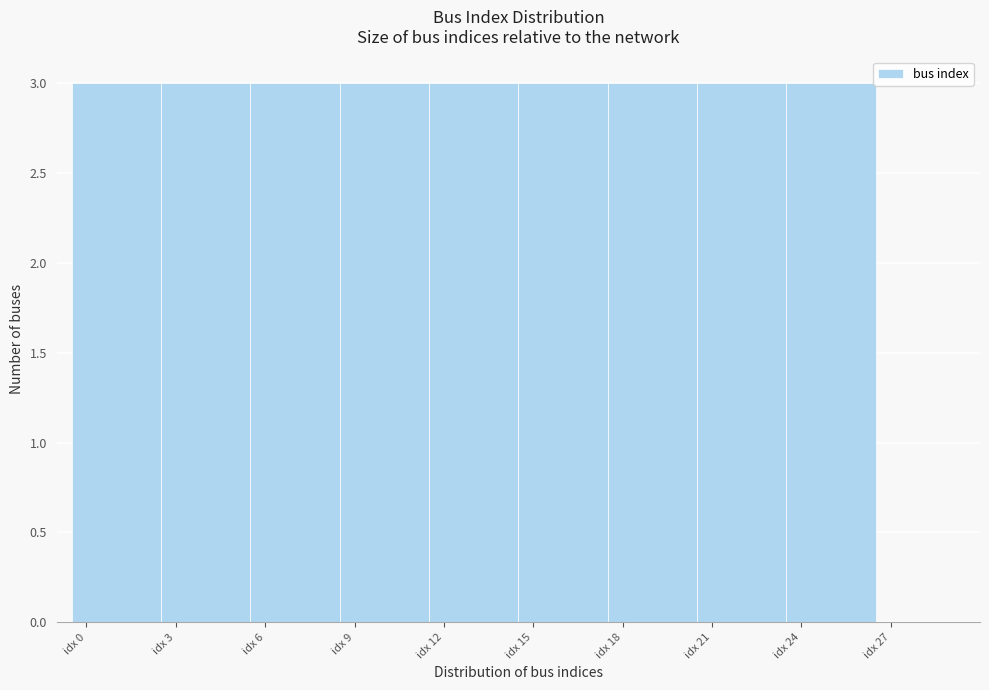

What is the height of the bar covering 17.5 to 20.5 on the x-axis? The values are not printed on the chart, so give them approximately, as read against the axis.

3